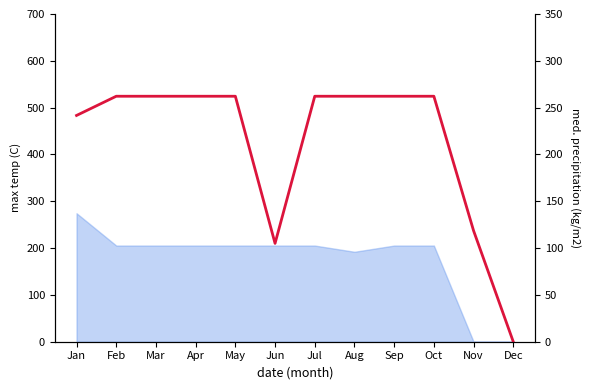

At which category does the data reach its first local valley?

Jun